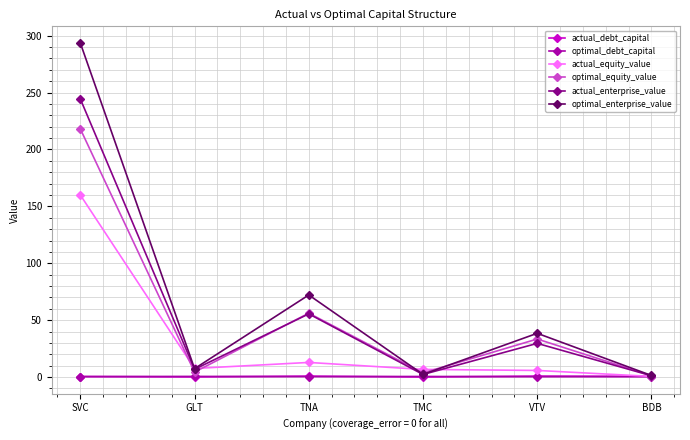

Is the value of optimal_equity_value at SVC greater than the value of actual_equity_value at SVC?

Yes